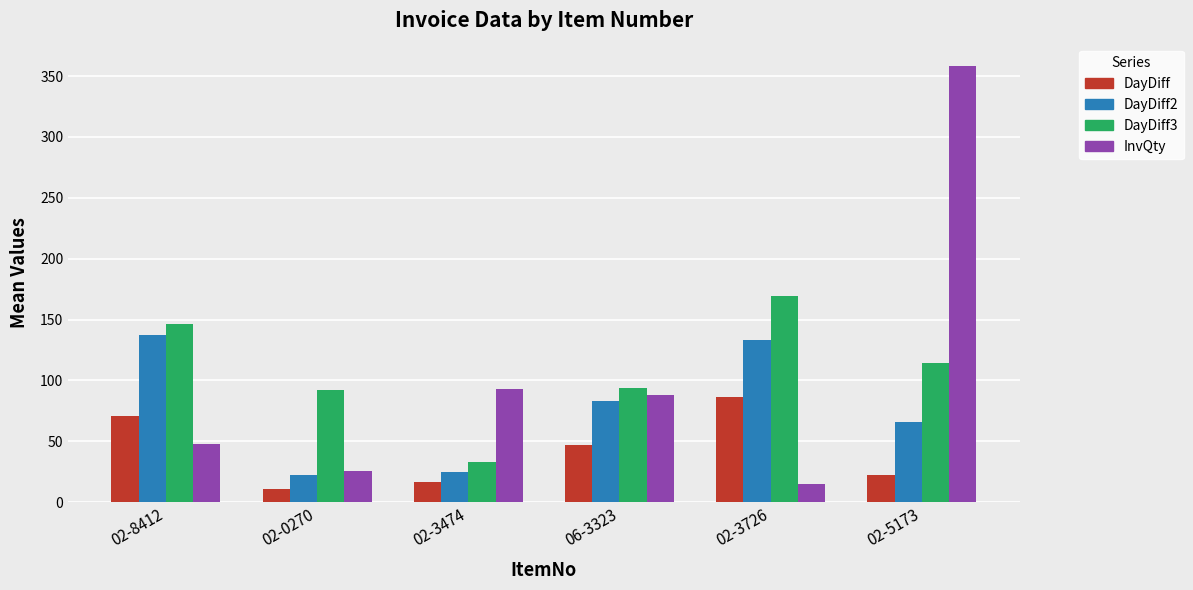

What is the sum of the DayDiff2 values at 02-0270 and 02-5173?

87.7